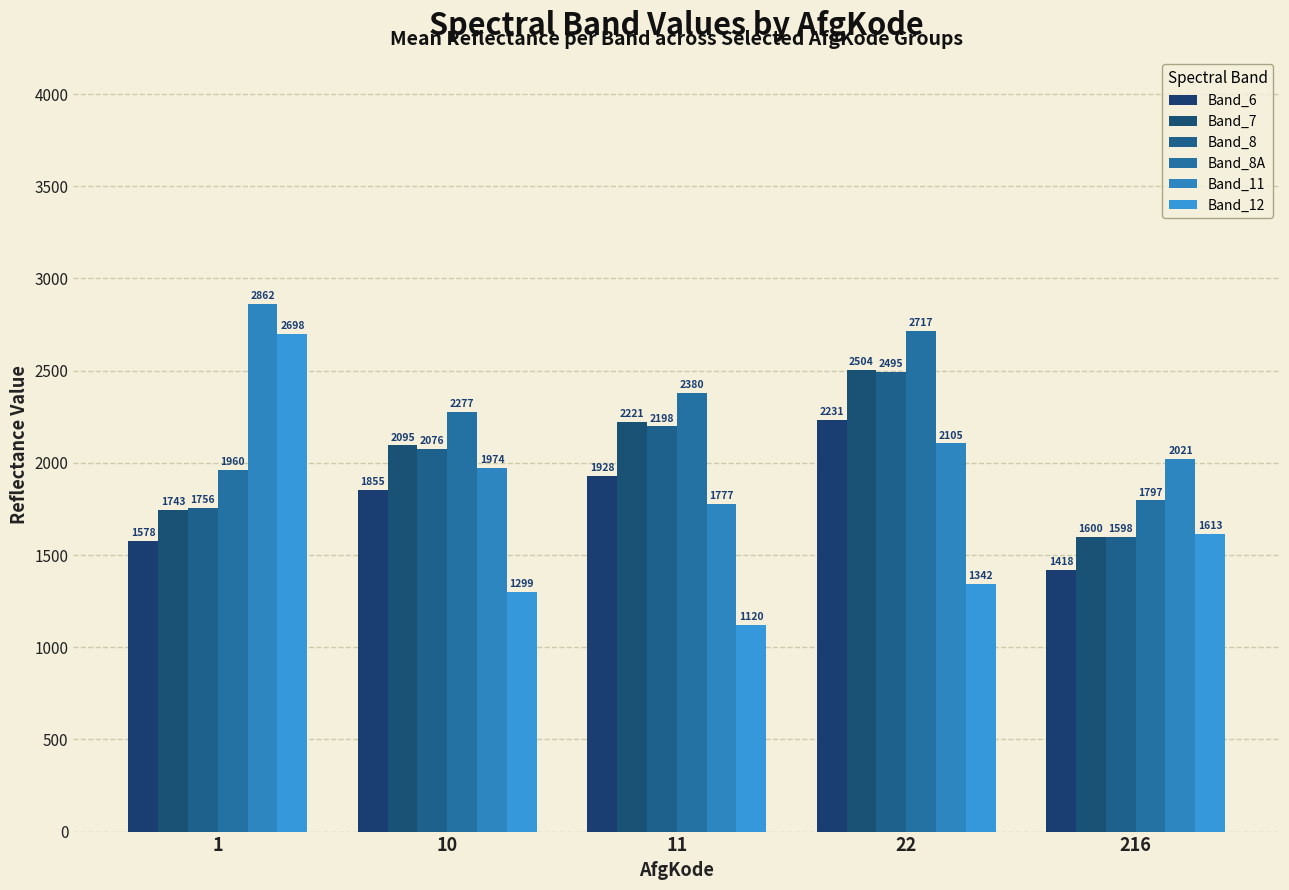

What is the average value of the Band_12 series?

1614.5